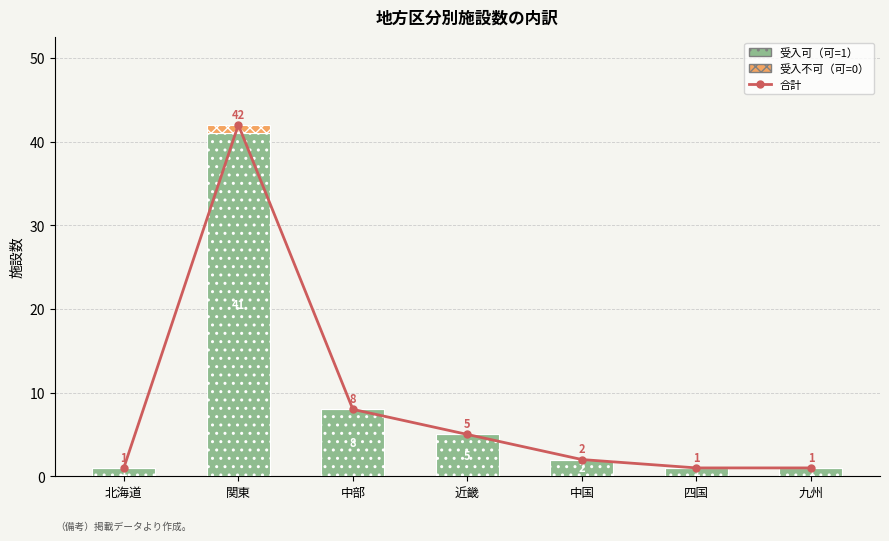

Which series has the widest spread of values?

合計